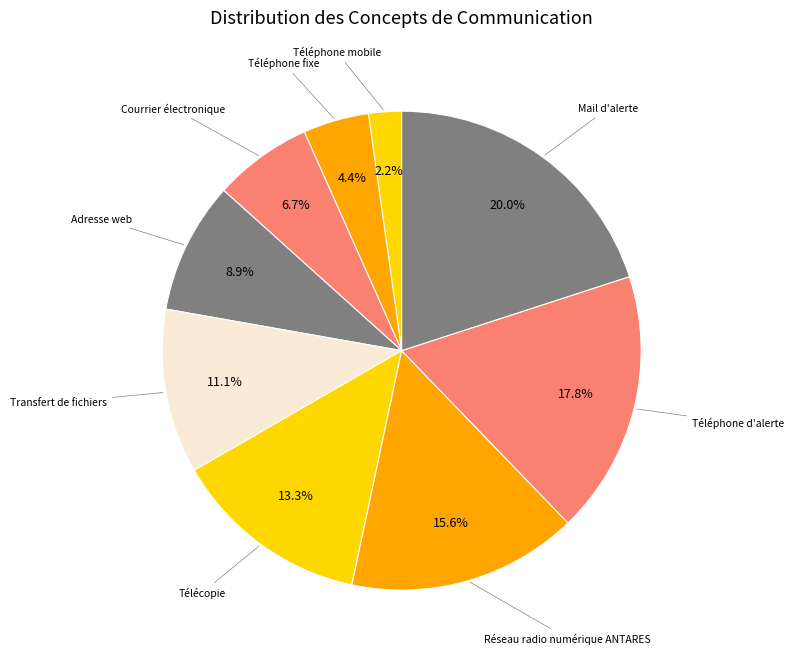

What is the ratio of the value at Télécopie to the value at Réseau radio numérique ANTARES?

0.9